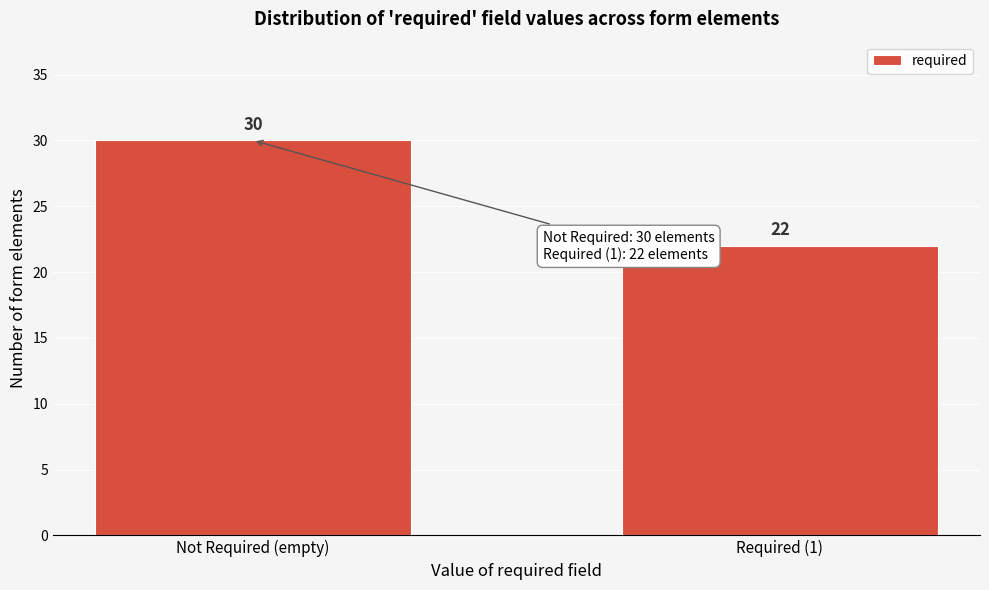

Reading right to left, what are all the values shown in this chart?

Required (1)=22	Not Required (empty)=30